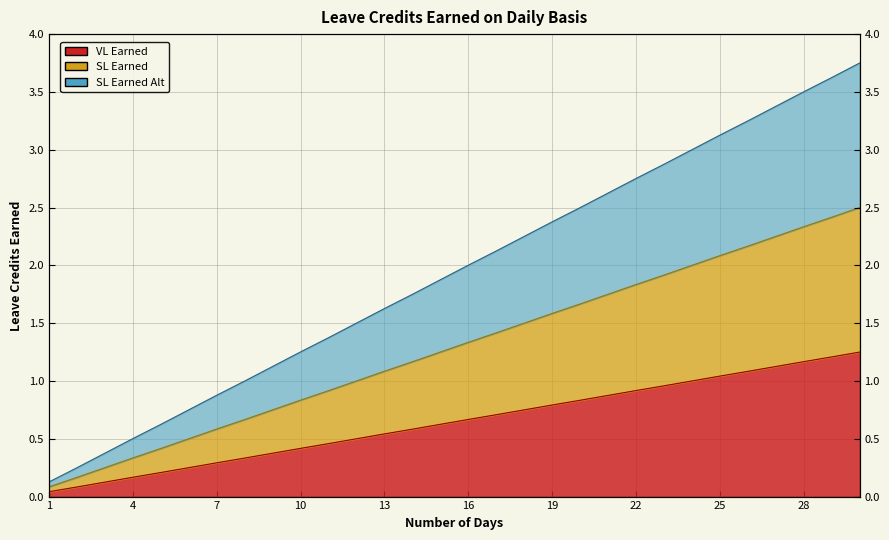

Which series changed the most between 16 and 28?

SL Earned Alt